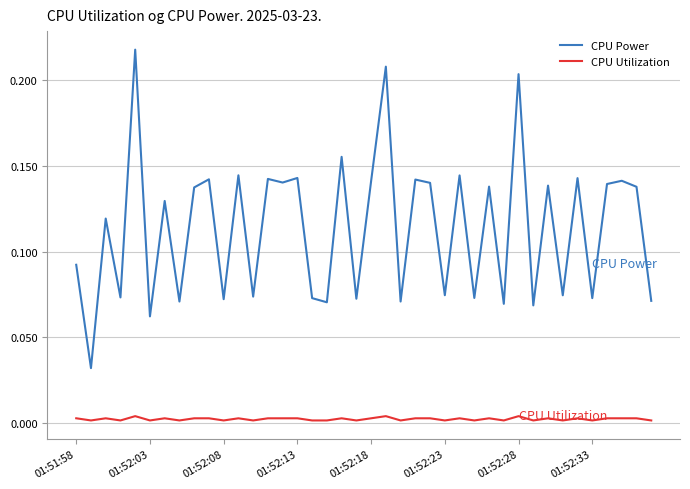

Does the chart have visible grid lines?

Yes